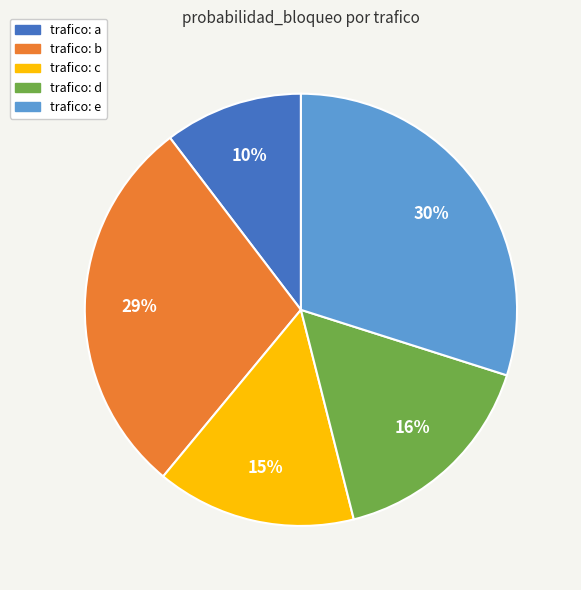

To the nearest percent, what is the average slice percentage?

20%